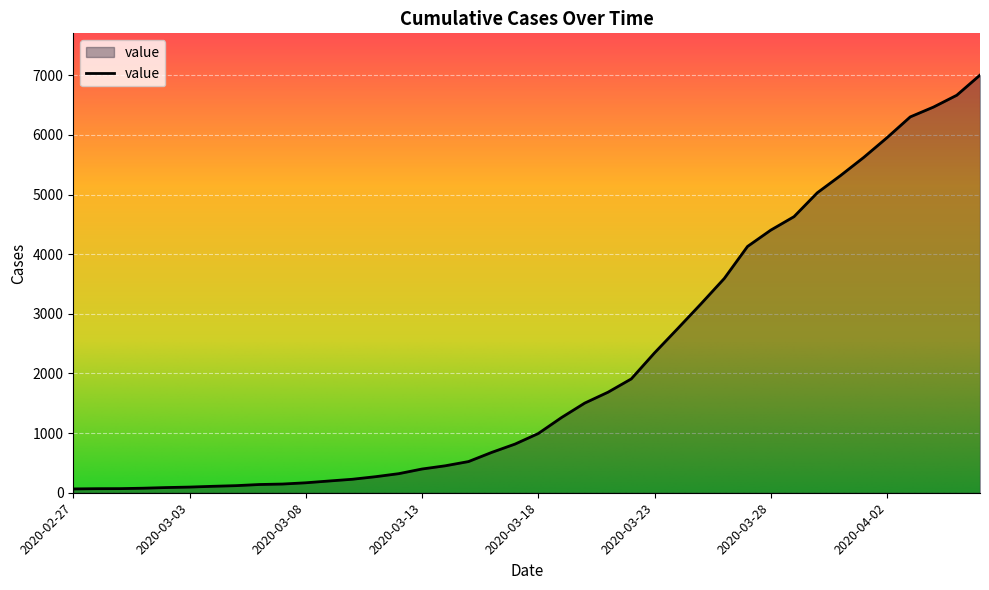

How many series are shown in this chart?

1